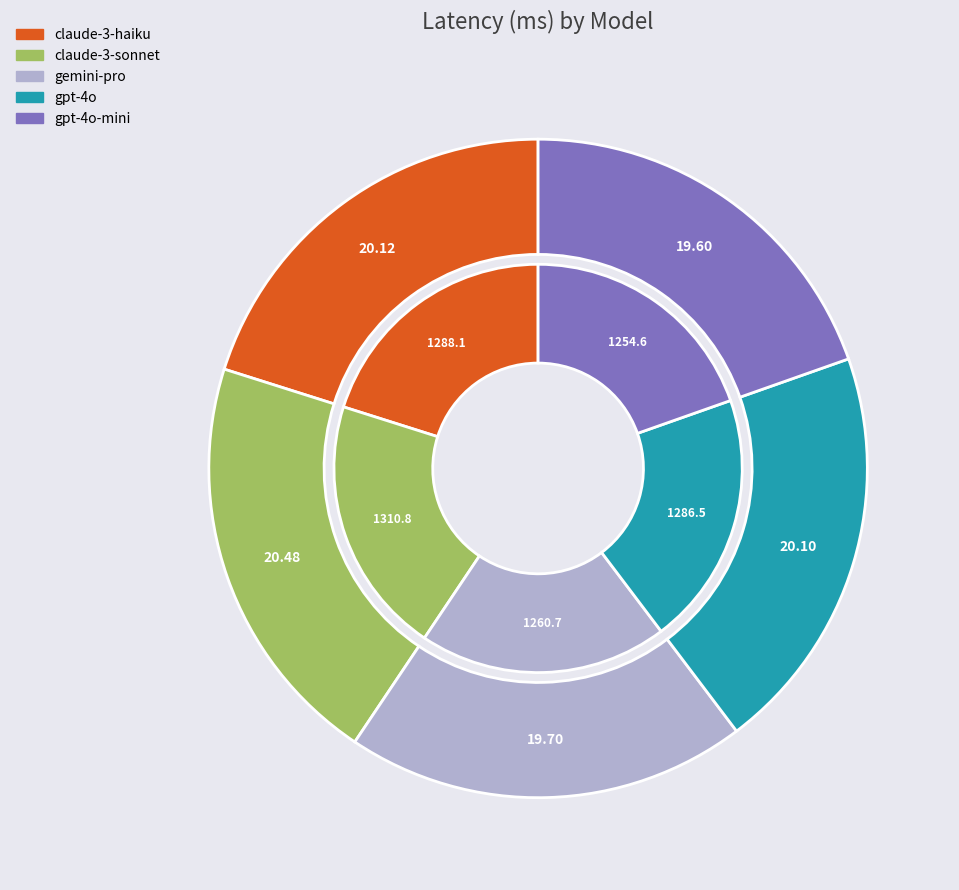

What is the change in value from claude-3-haiku to claude-3-sonnet?

+22.7